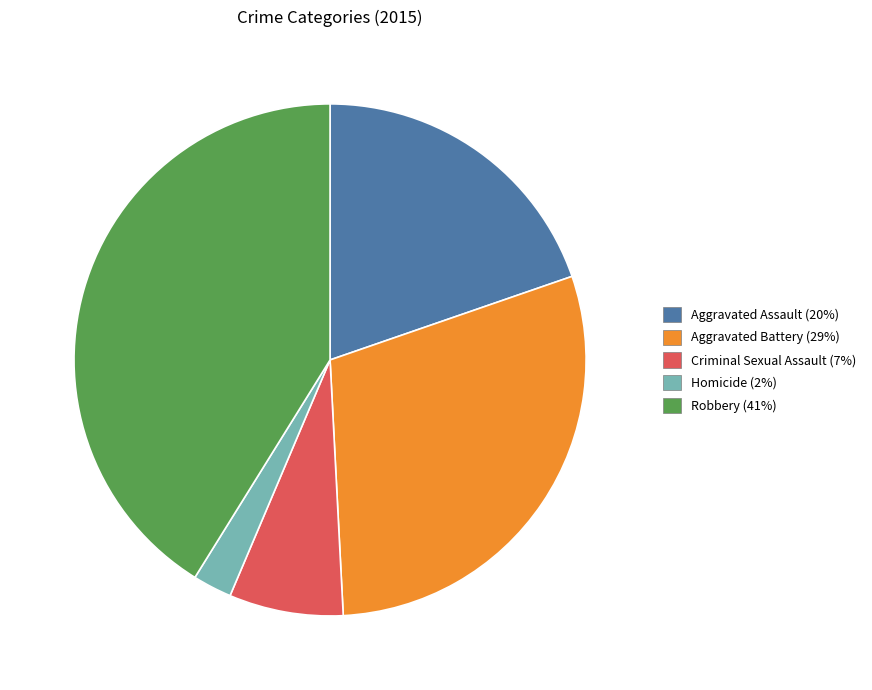

Count the number of slices in the pie.

5